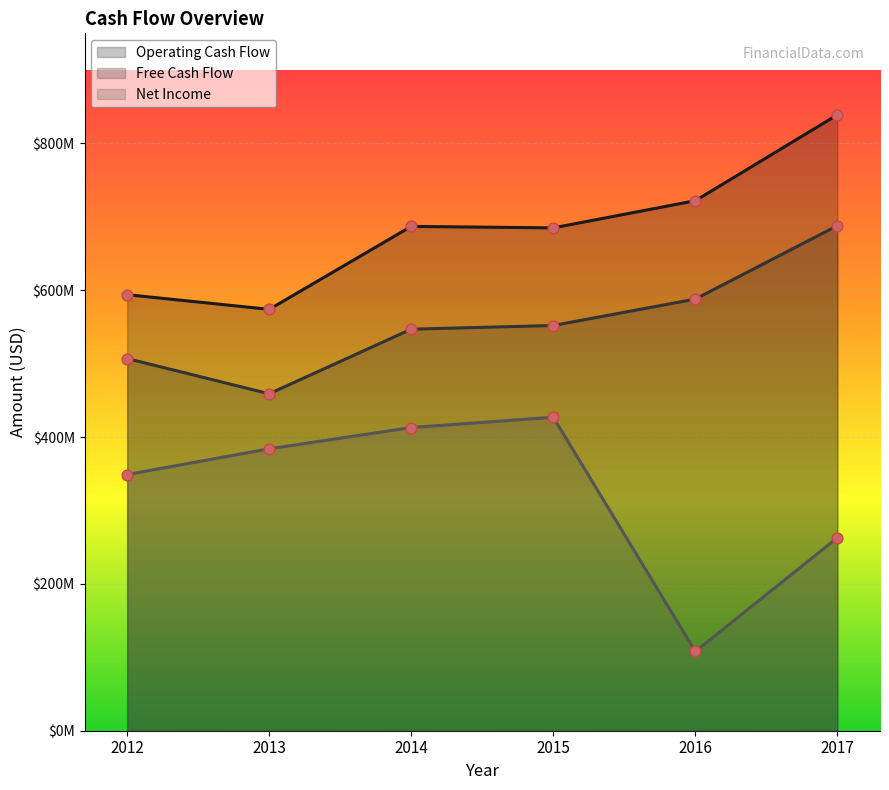

What is the total value across all series at 2017?

1790000000